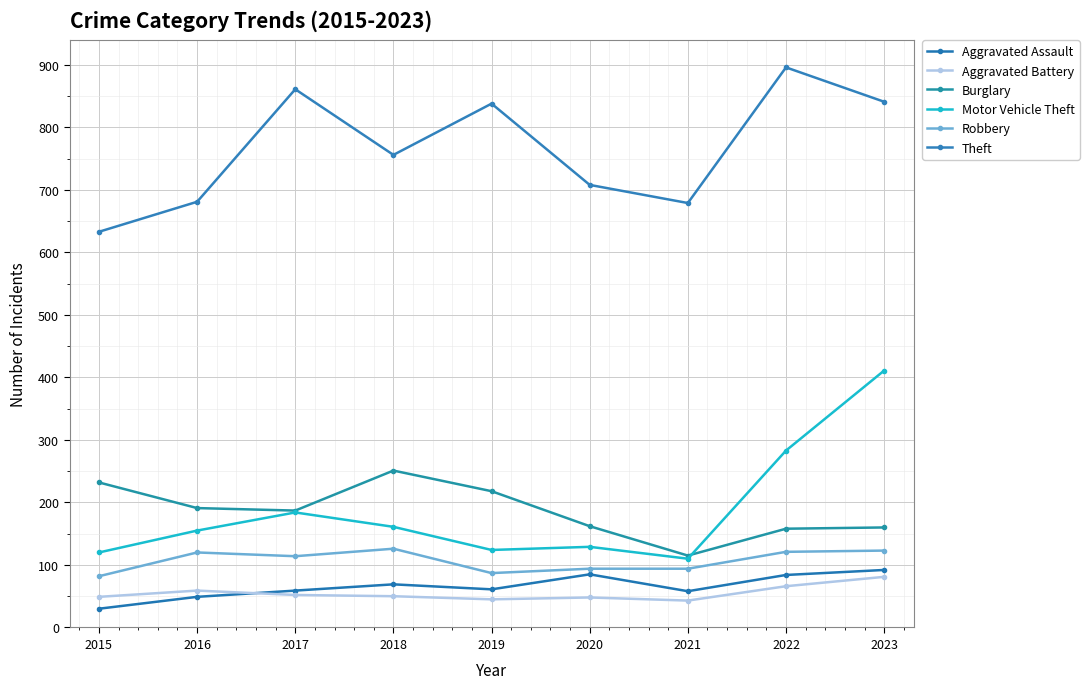

Is it true that Robbery equals 123 at 2023?

True